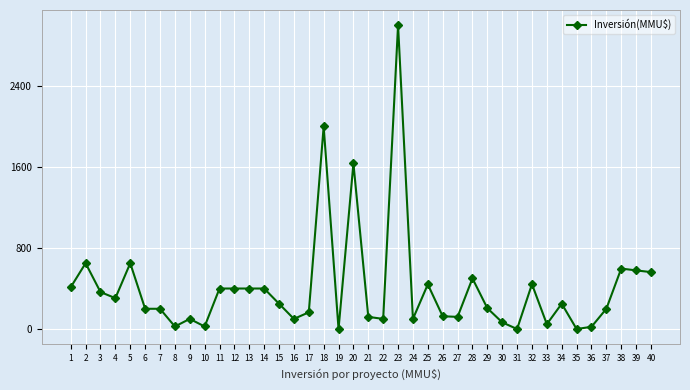

How many lines are shown in the chart?

1